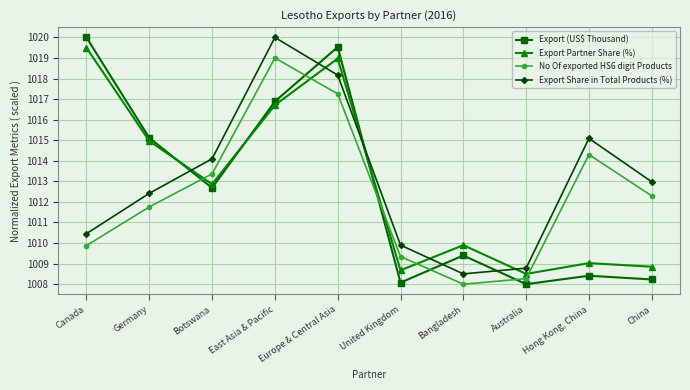

List the labels in order of Export Share in Total Products (%) value, smallest first.

Bangladesh, Australia, United Kingdom, Canada, Germany, China, Botswana, Hong Kong, China, Europe & Central Asia, East Asia & Pacific